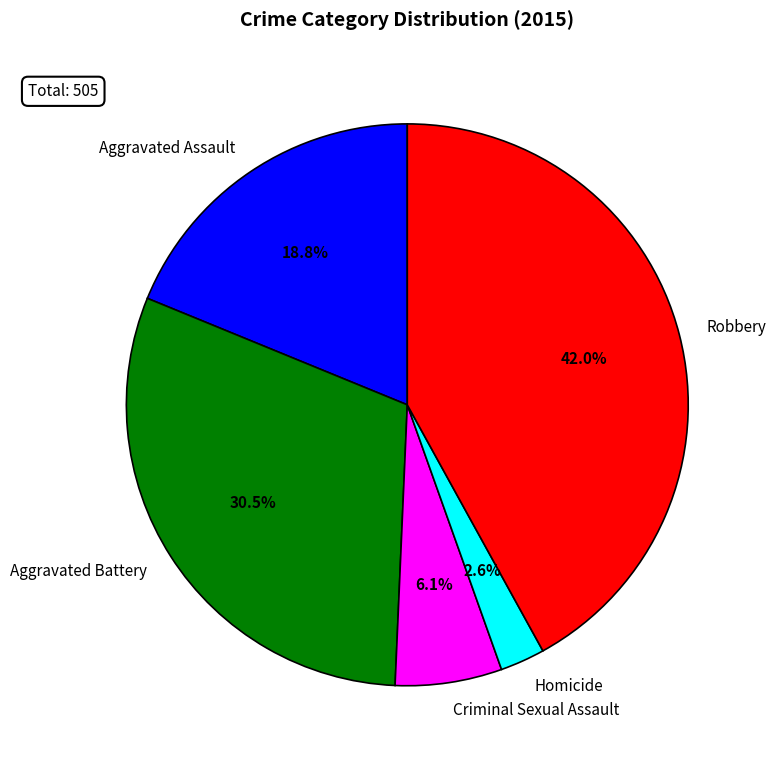

To the nearest percent, what portion does Criminal Sexual Assault represent?

6%